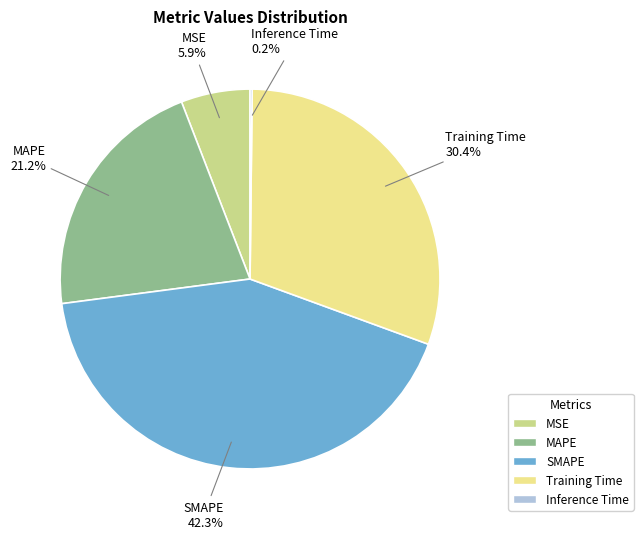

Which slice is the largest?

SMAPE